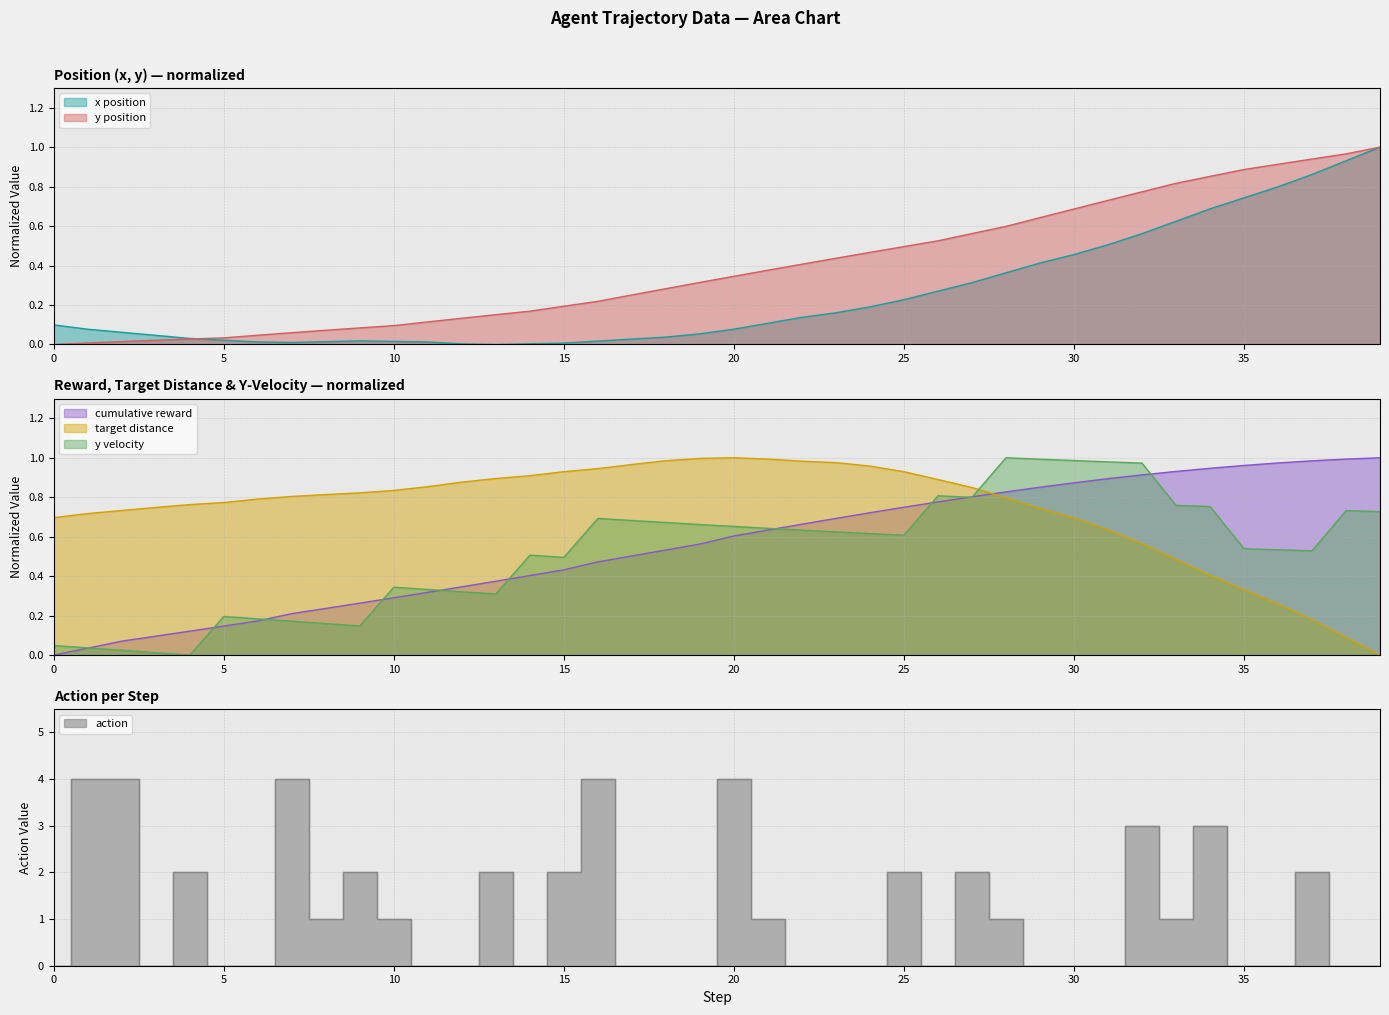

At how many categories does at least one series exceed 3?

5